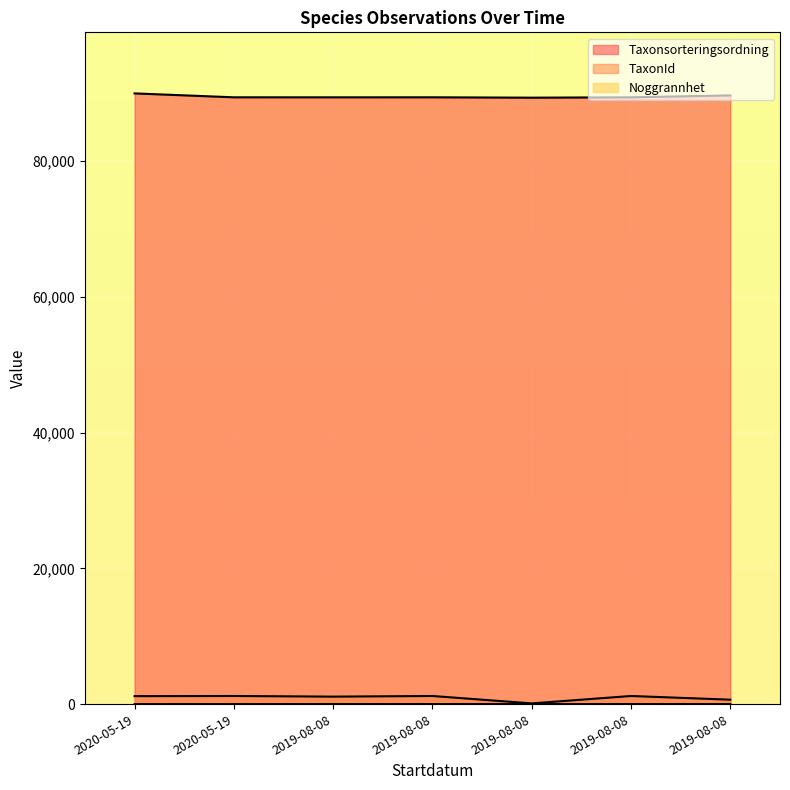

What is the sum of the Noggrannhet values at 2020-05-19 and 2019-08-08?

15